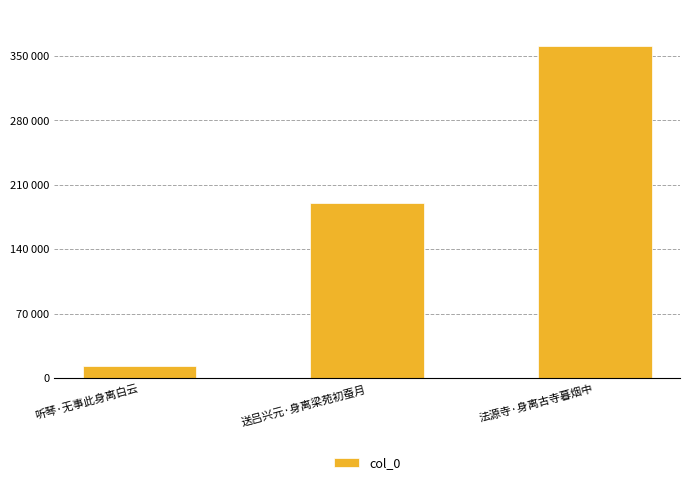

What is the ratio of the value at 送吕兴元·身离梁苑初蚕月 to the value at 听琴·无事此身离白云?

15.0